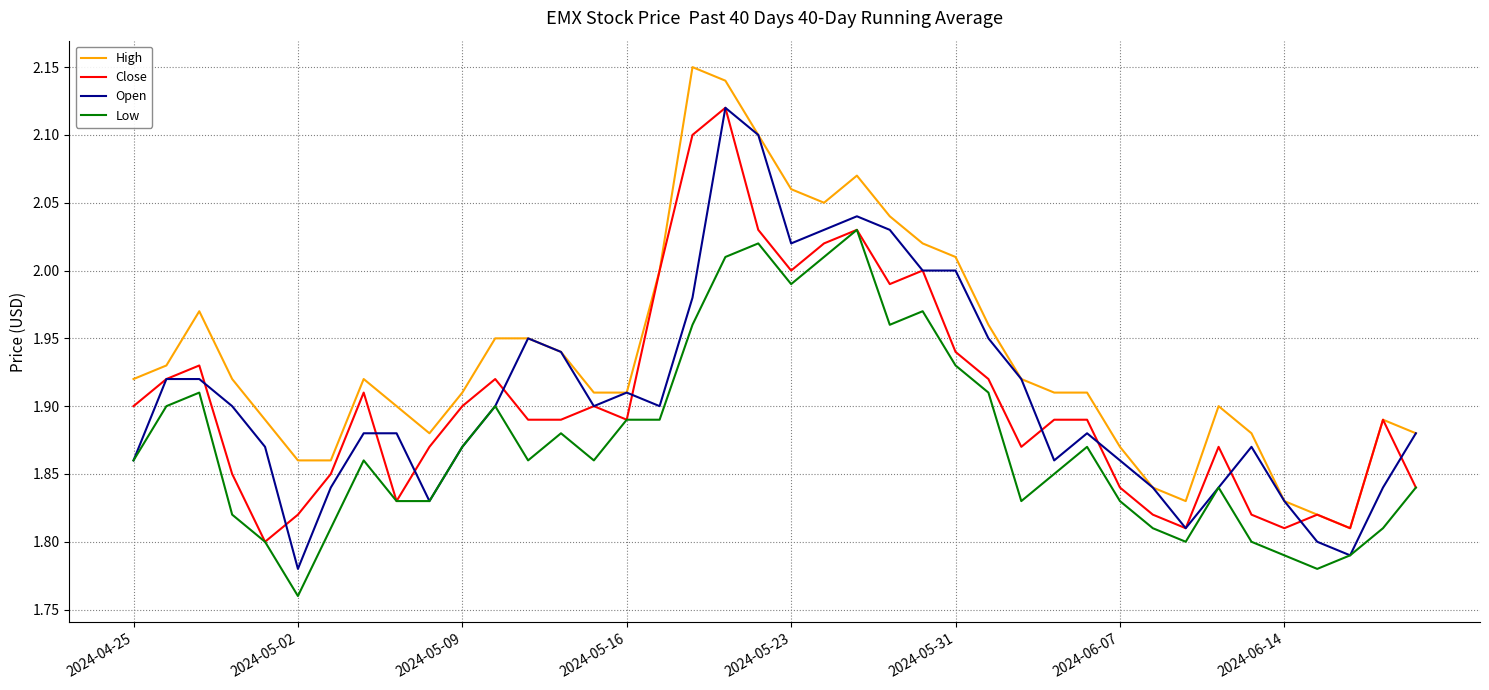

Which series has the largest total across all categories?

High